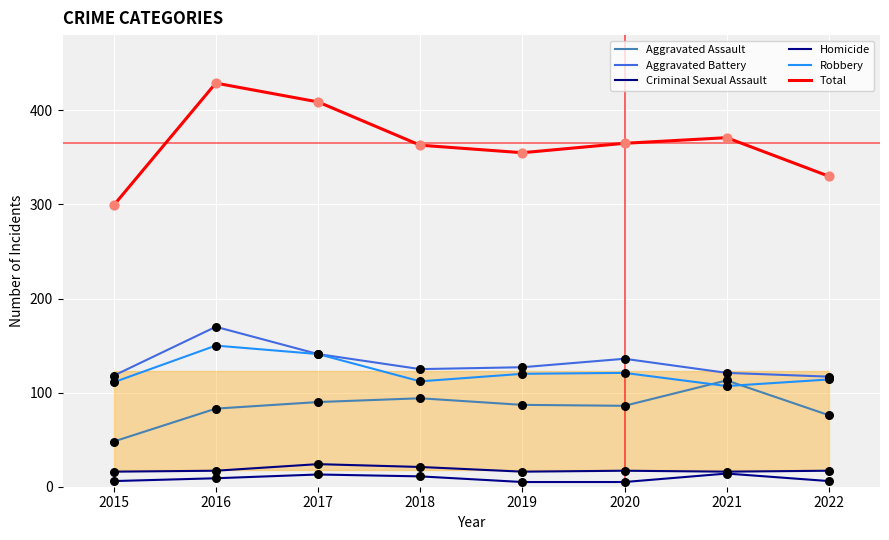

What is the total value across all series at 2018?

726